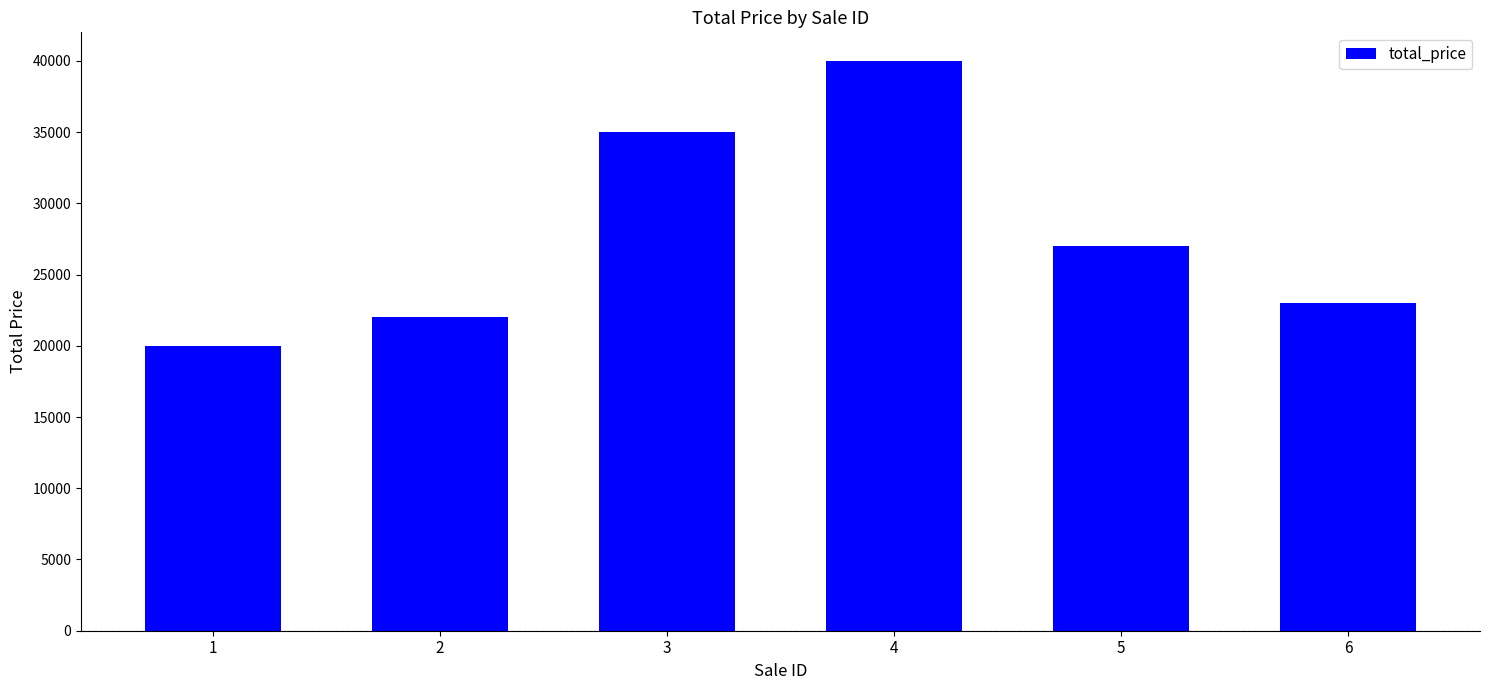

Reading left to right, list all the values displayed in this chart.

20000	22000	35000	40000	27000	23000